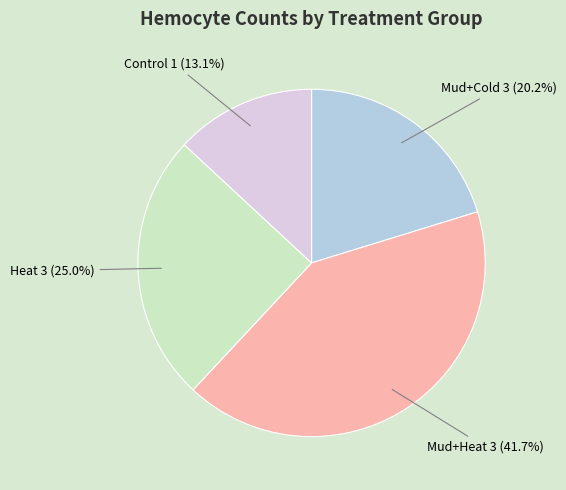

Which slice is the largest?

Mud+Heat 3